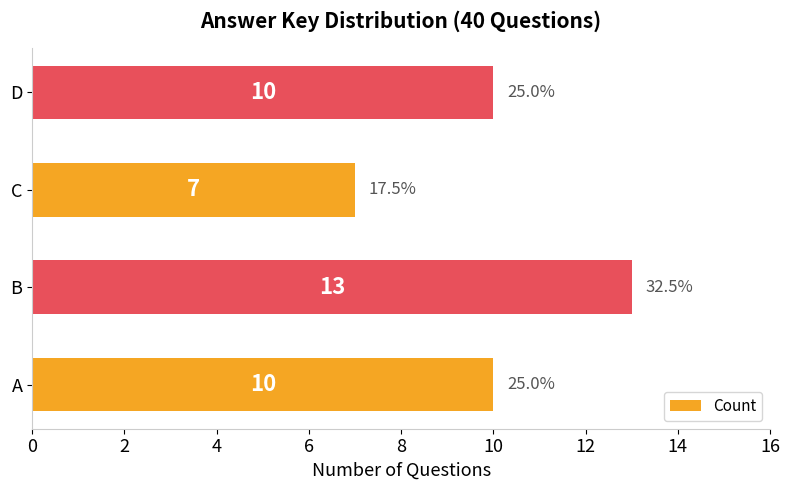

What is the difference between the maximum and minimum values?

6